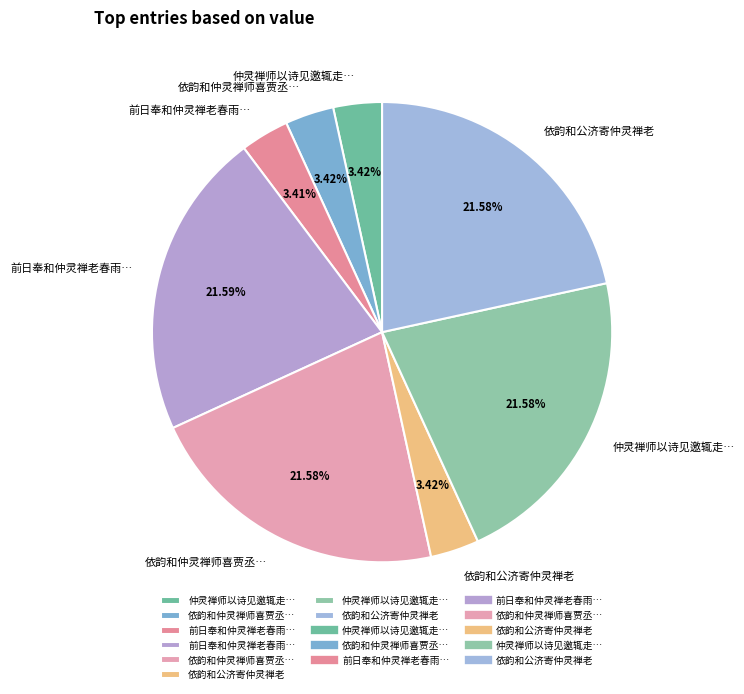

How many slices are in this pie chart?

8